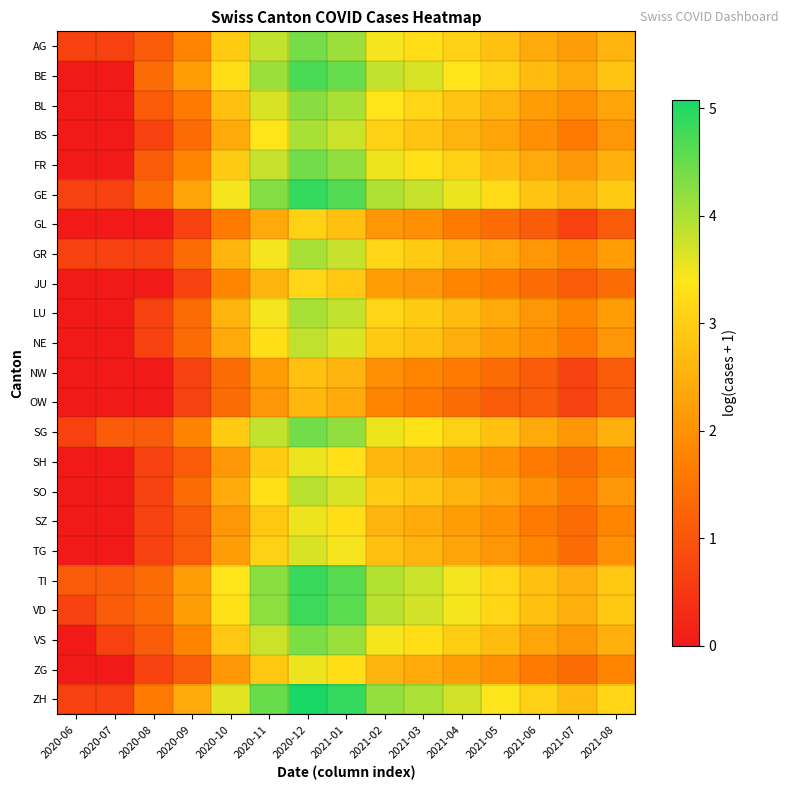

At which category is the sum across all series the highest?

2020-12